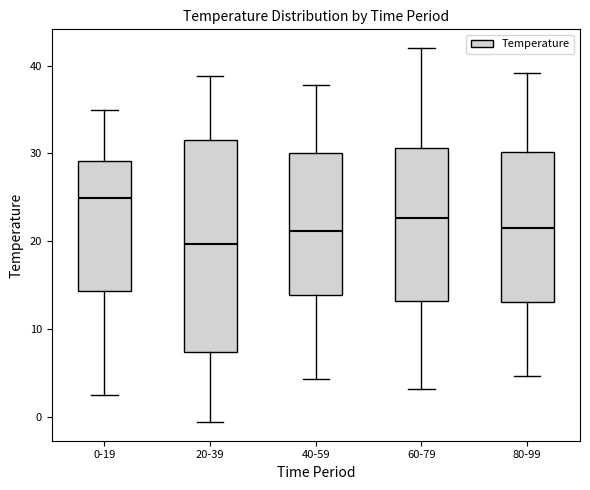

Which box's median line is the highest?

0-19